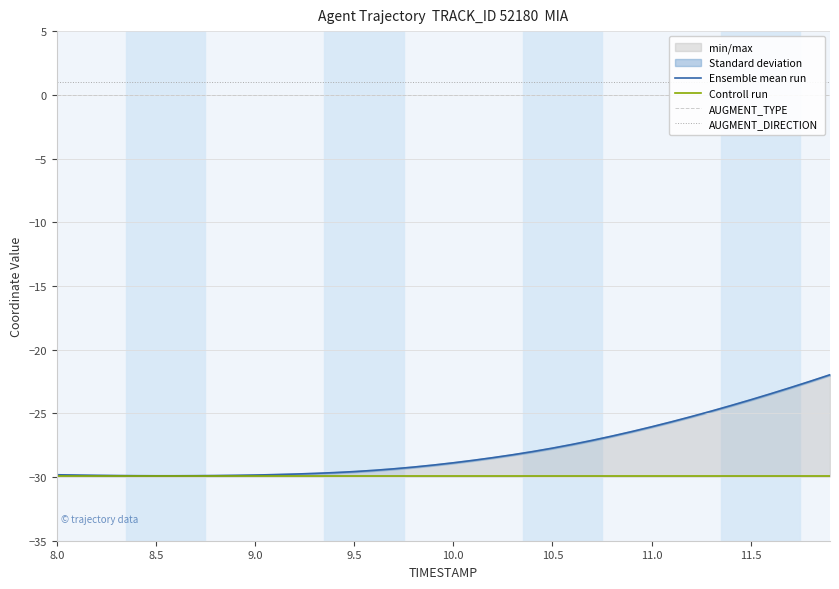

Does the chart display data point markers on the line(s)?

No